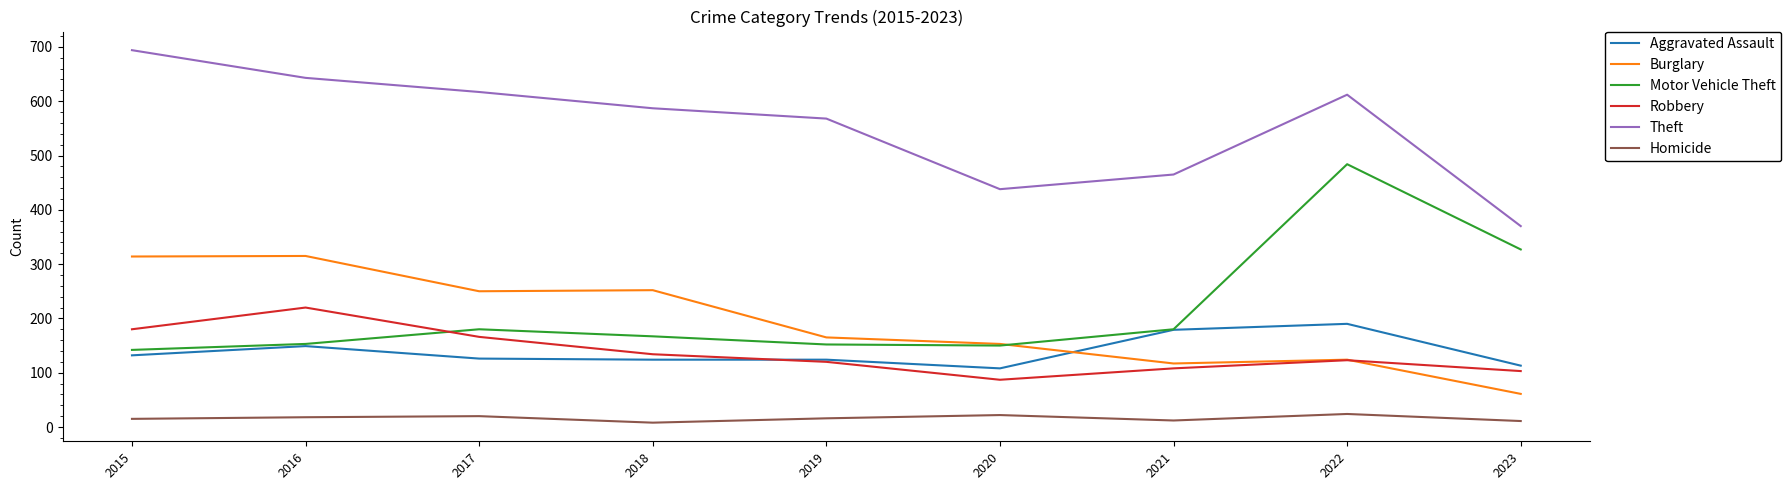

How many intersections are there between Aggravated Assault and Burglary?

1